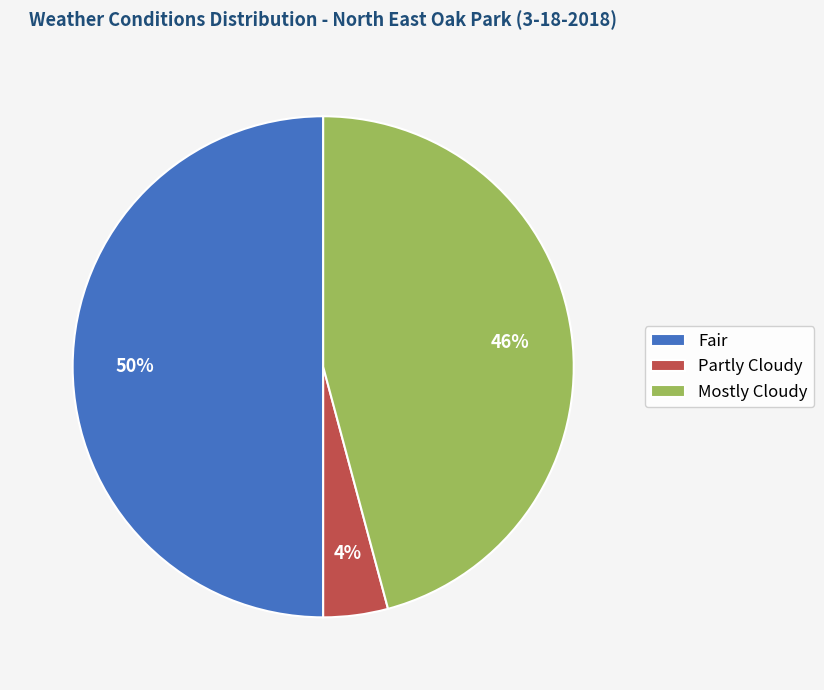

Does Mostly Cloudy account for over 50% of the chart?

No